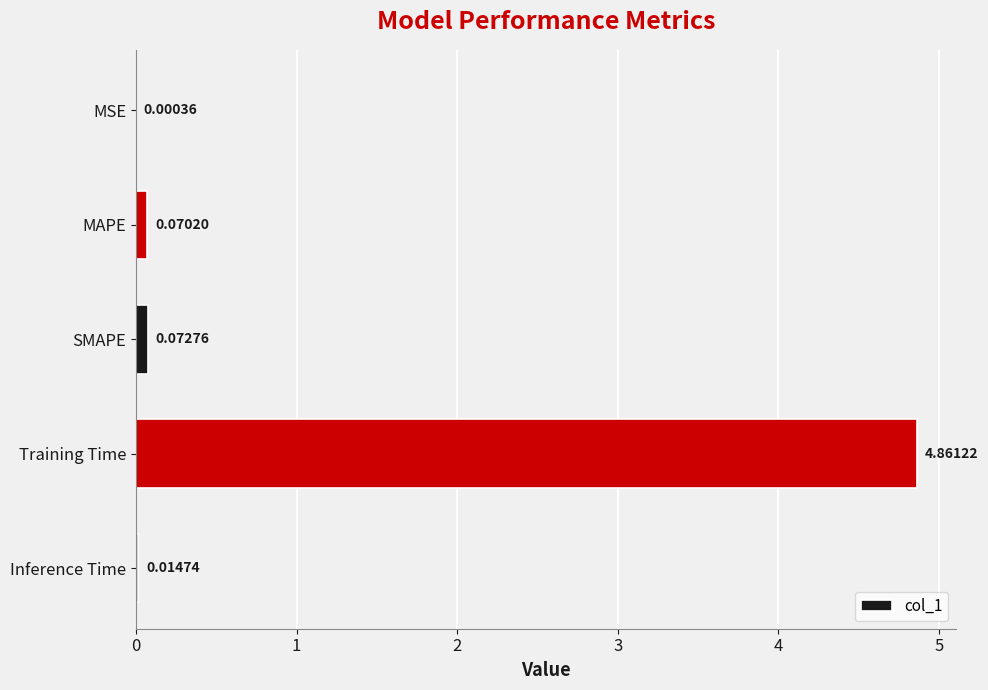

Where is the data nearest to the value 2?

SMAPE